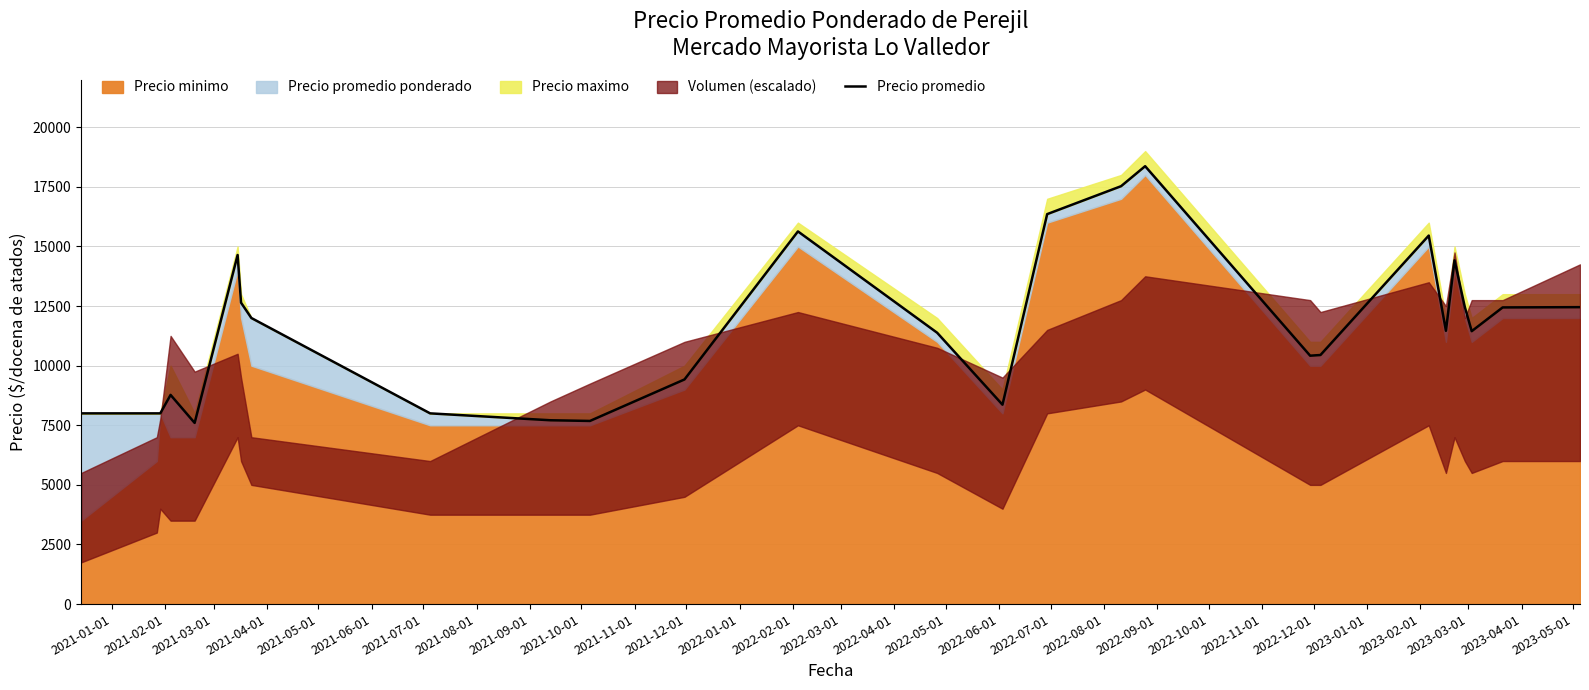

How many data points does each series have?

27